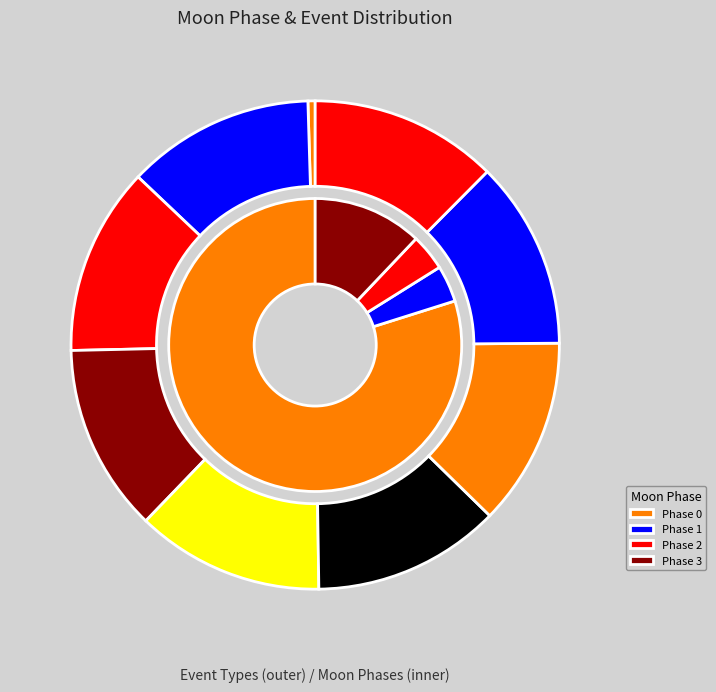

Between New Moon and Twi A, which is larger?

Twi A